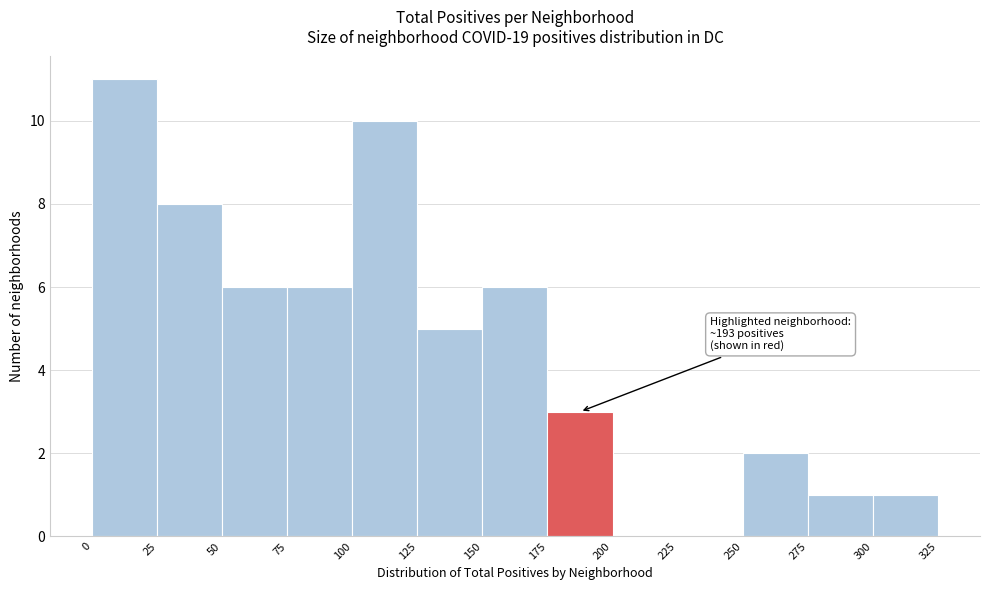

Over which range of the x-axis is the bar tallest?

0 to 25